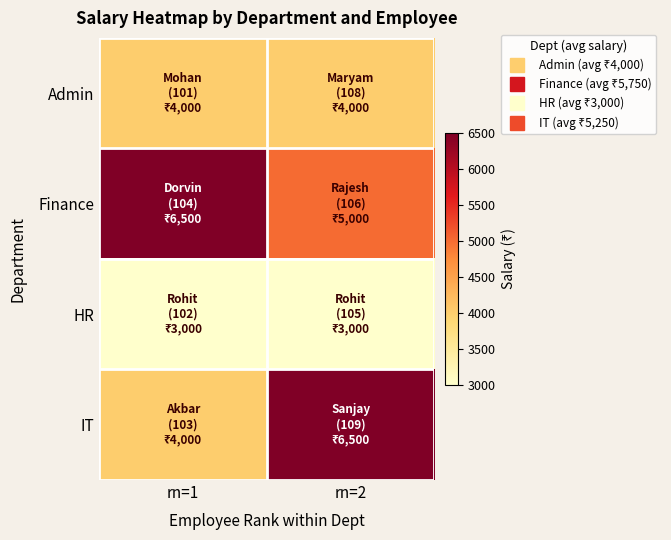

Reading right to left, list all the values displayed in this chart.

Admin: rn=2=4000	rn=1=4000
Finance: rn=2=5000	rn=1=6500
HR: rn=2=3000	rn=1=3000
IT: rn=2=6500	rn=1=4000